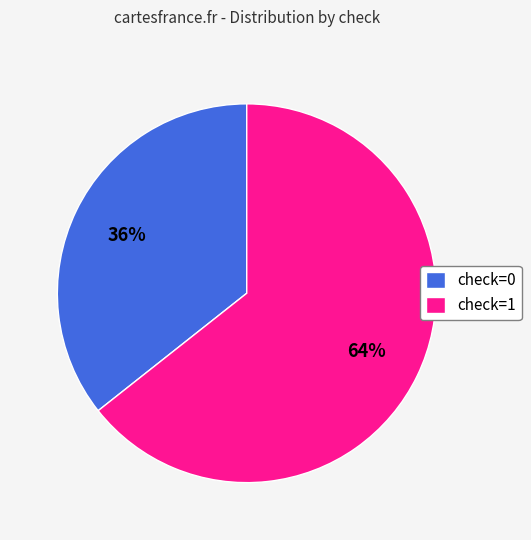

Rank the categories by value from lowest to highest.

check=0, check=1